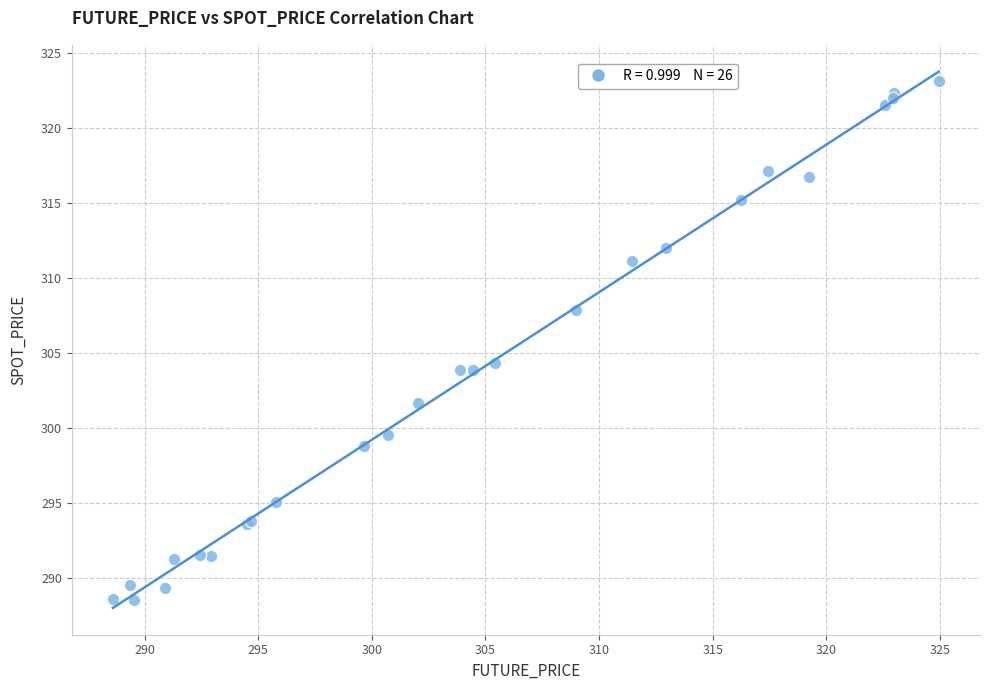

What Y value in the scatter plot is closest to 305?

304.3